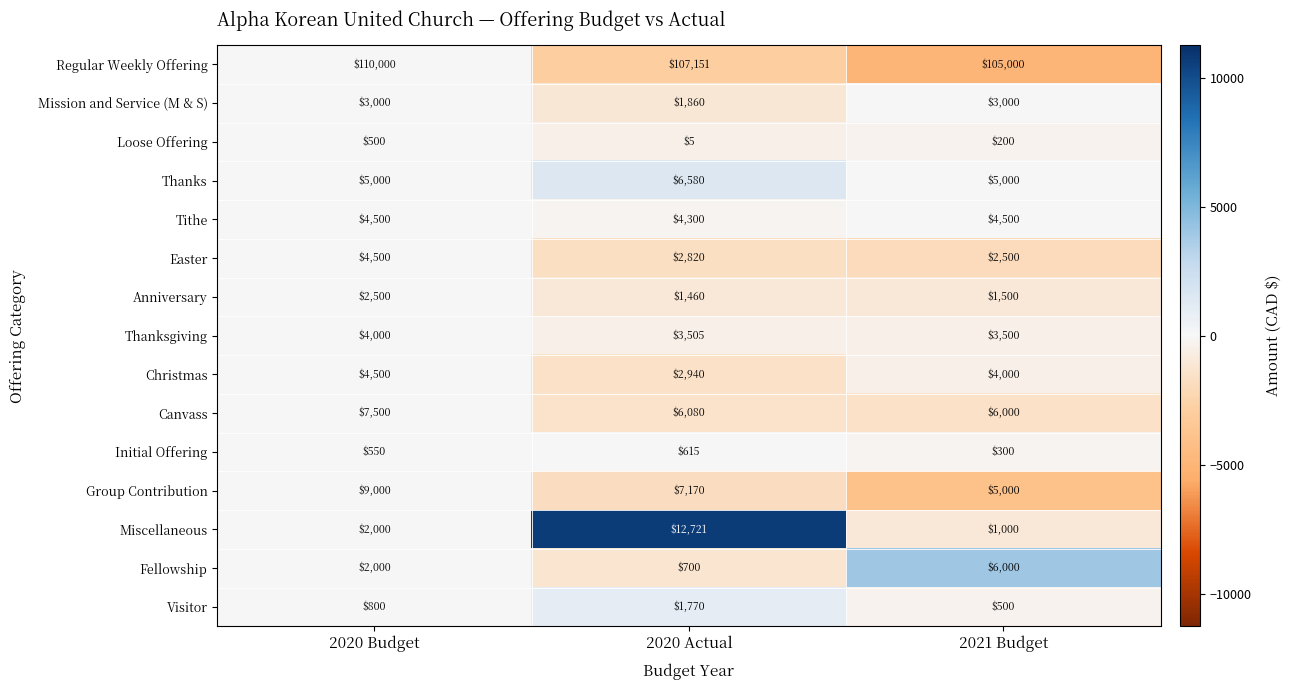

Where does the Canvass series first go above 6080?

2020 Budget